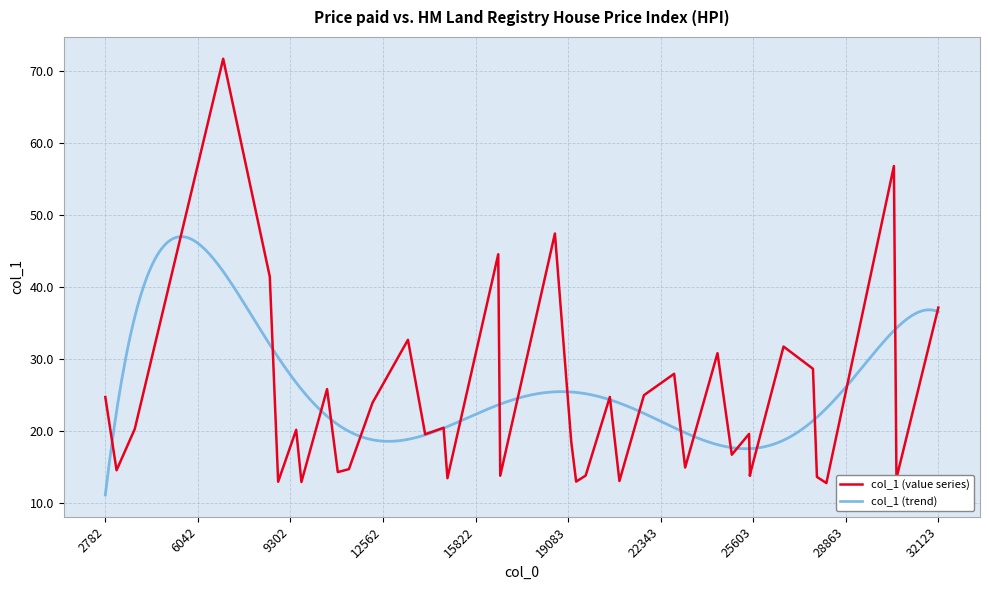

At which label does col_1 (trend) reach its minimum?

2782